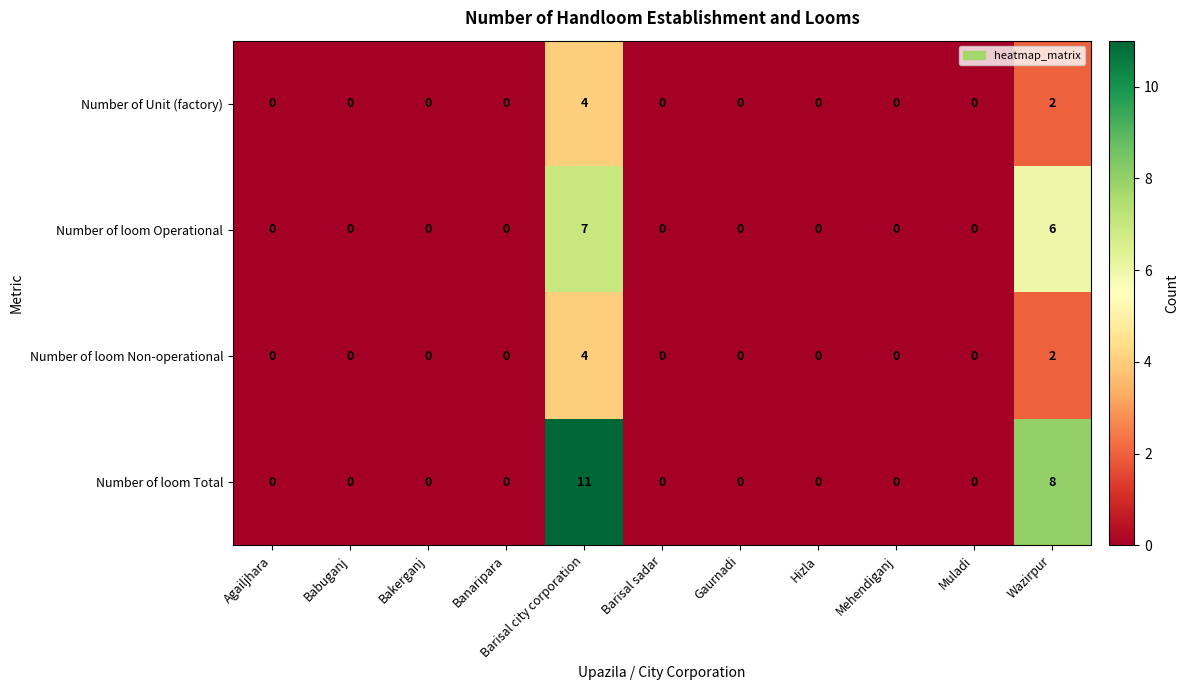

The Number of Unit (factory) series shows 0 at Hizla. True or false?

True